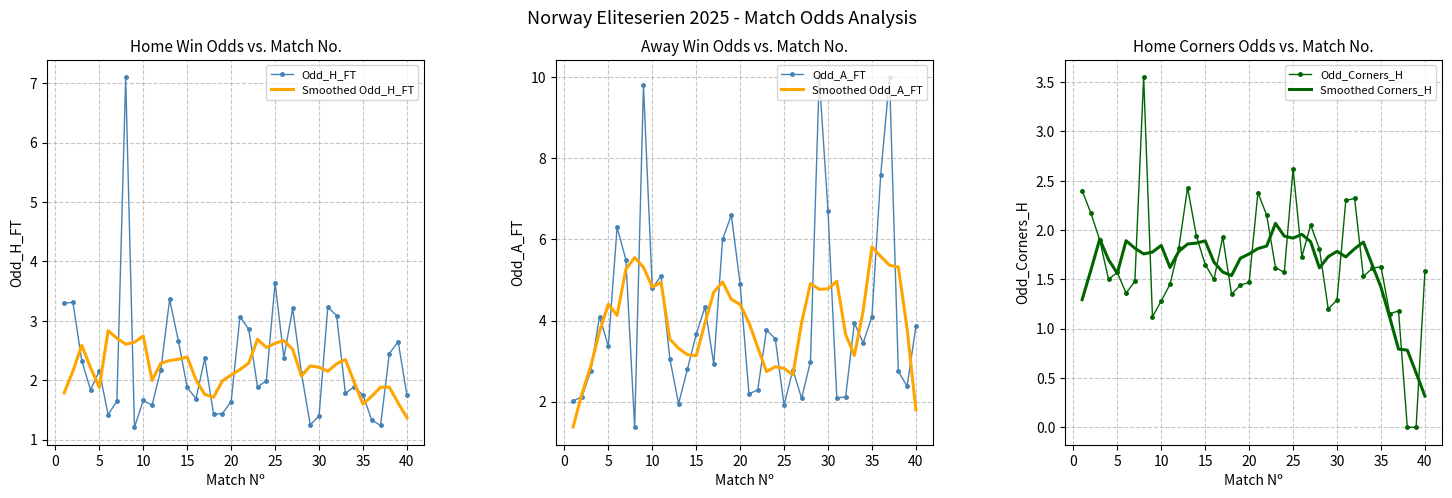

True or false: Odd_H_FT and Odd_Corners_H cross at least once.

False